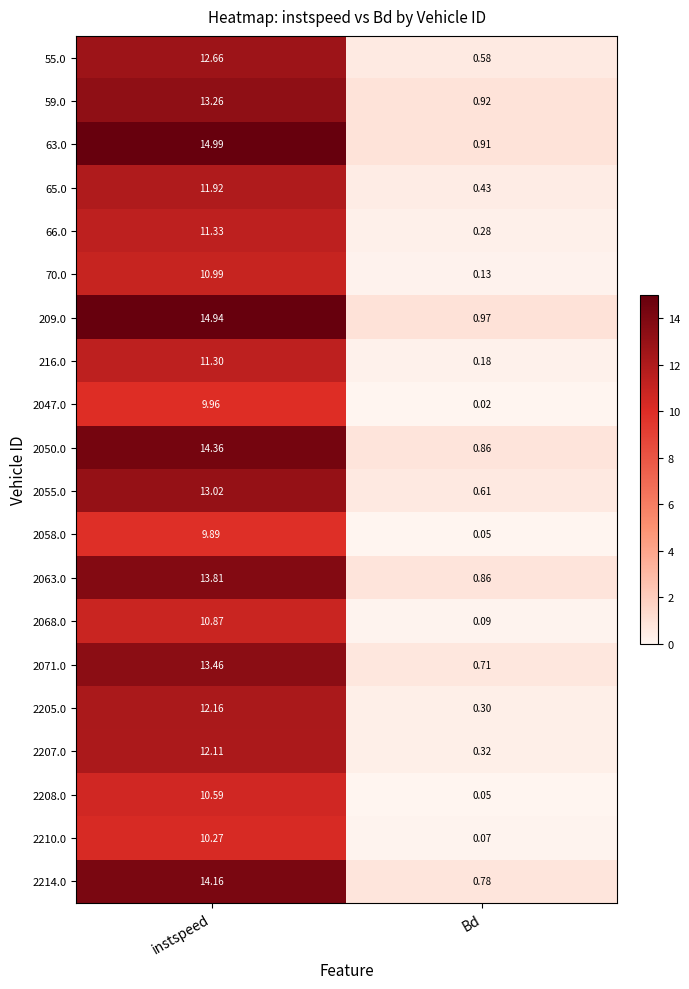

Where is 63.0 nearest to the value 7?

Bd